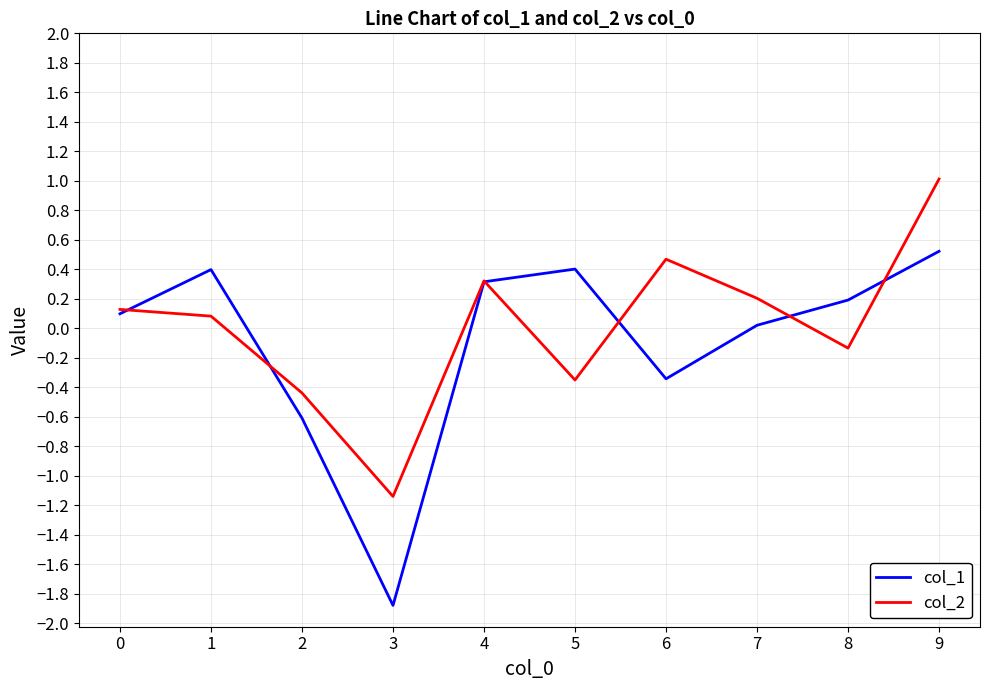

True or false: col_1 has a value of 0.1 at 0.

True